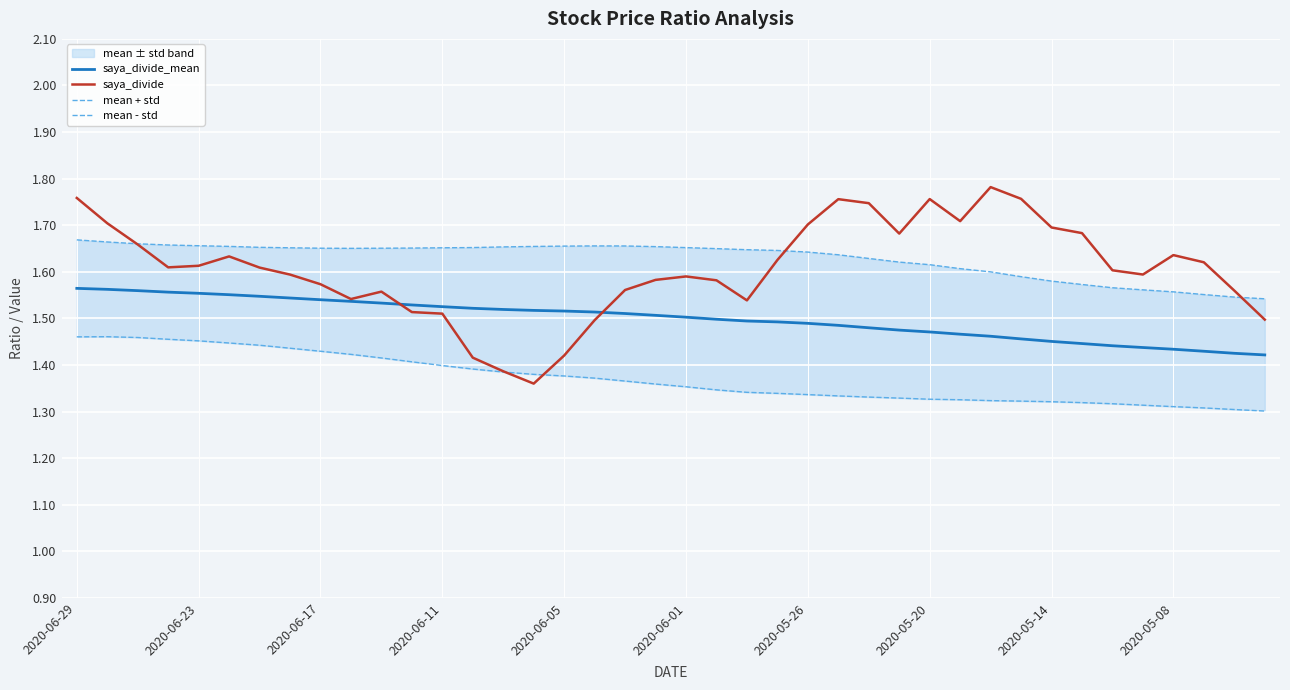

What is the sum of the saya_divide_mean values at 30 and 28?

2.9